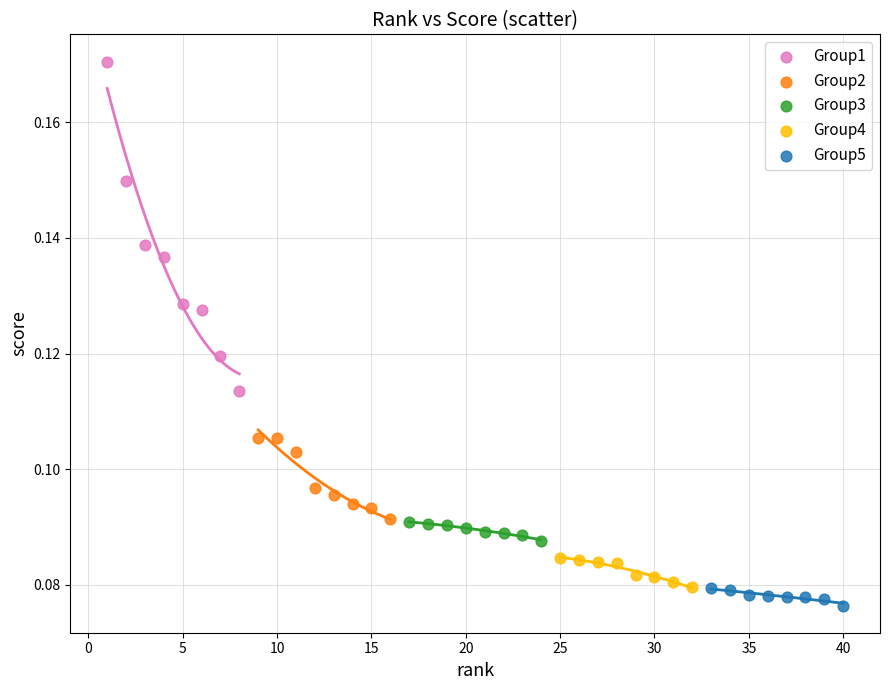

What are all the series names shown in the legend?

Group1, Group2, Group3, Group4, Group5